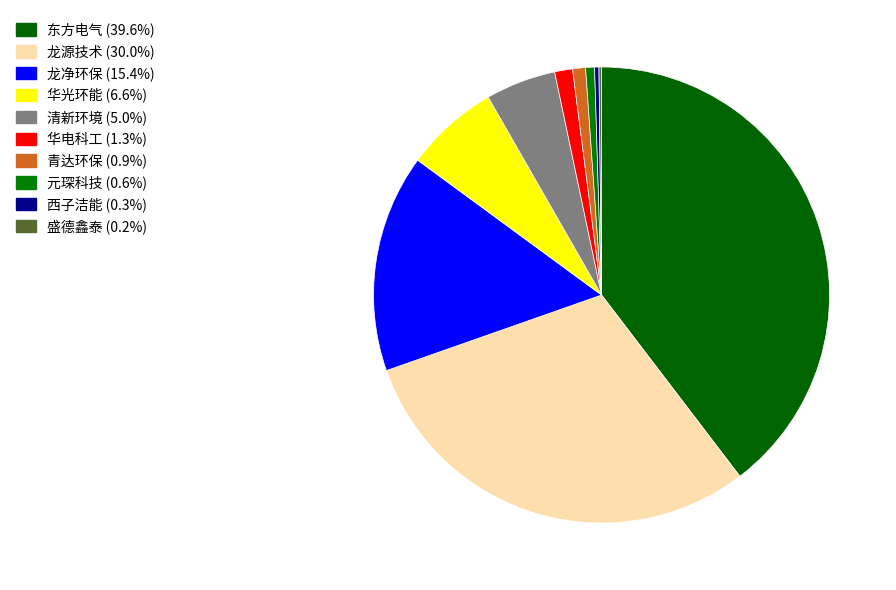

How many slices are in this pie chart?

10